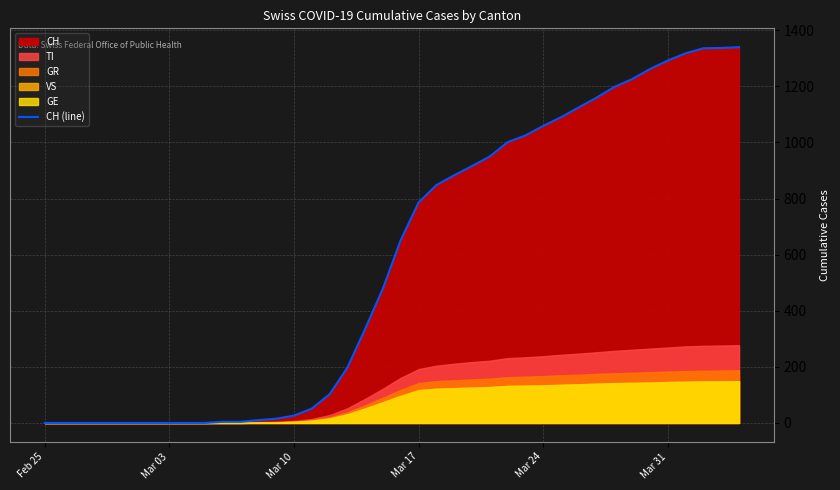

What is the average value?

576